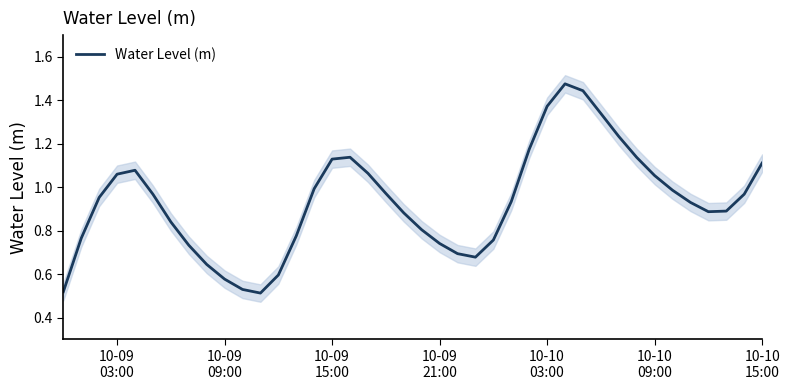

How many points are higher than both their immediate neighbors (excluding endpoints)?

3